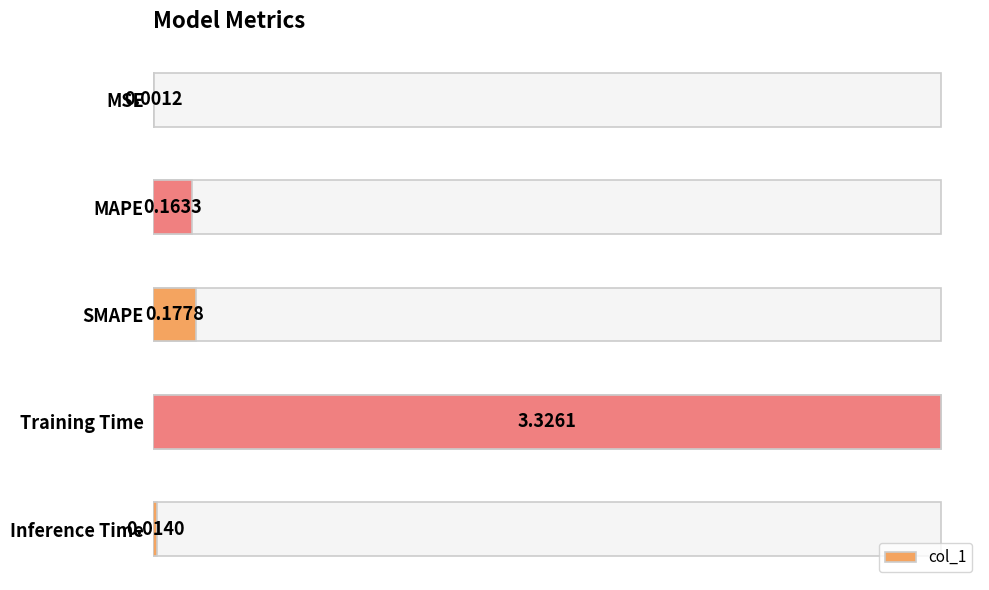

What is the label of the 4th bar from the right?

MAPE